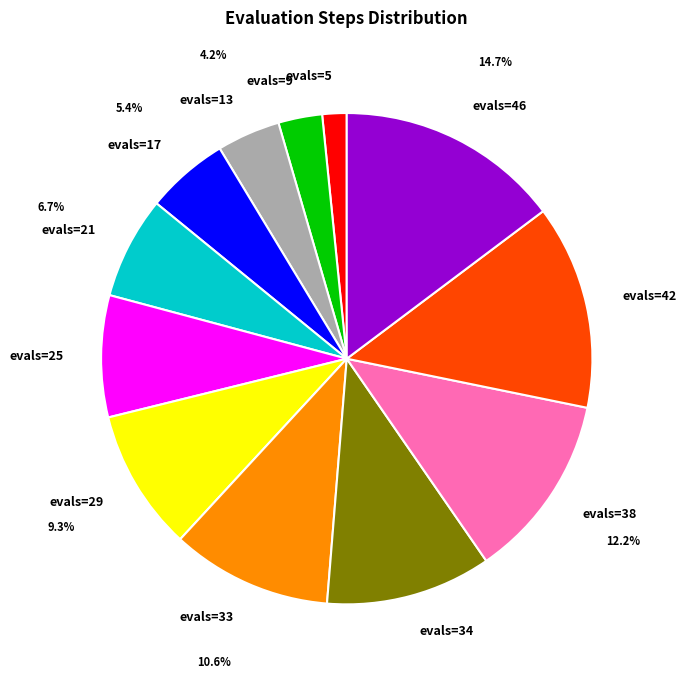

Approximately how many times larger is the value at evals=46 compared to evals=13?

3.5